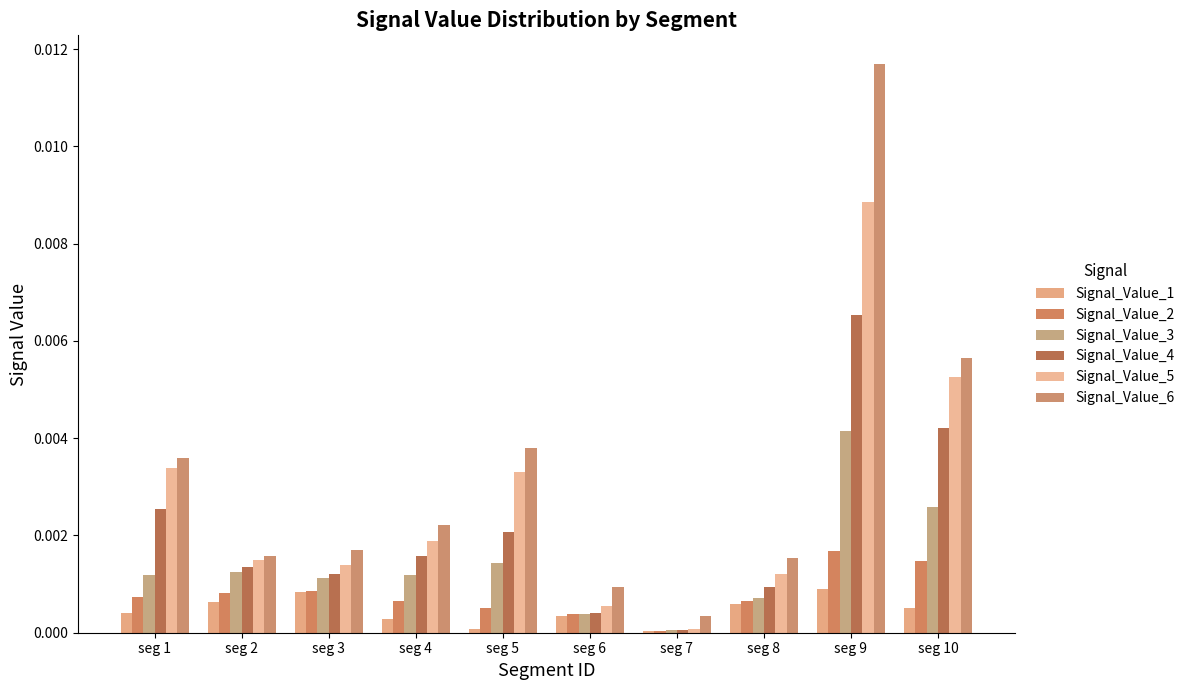

At which label does Signal_Value_1 reach its peak?

seg 9